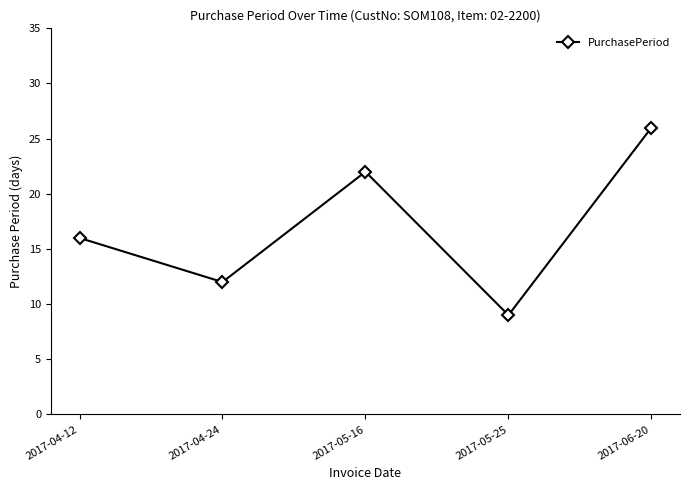

Count the number of data series in this chart.

1